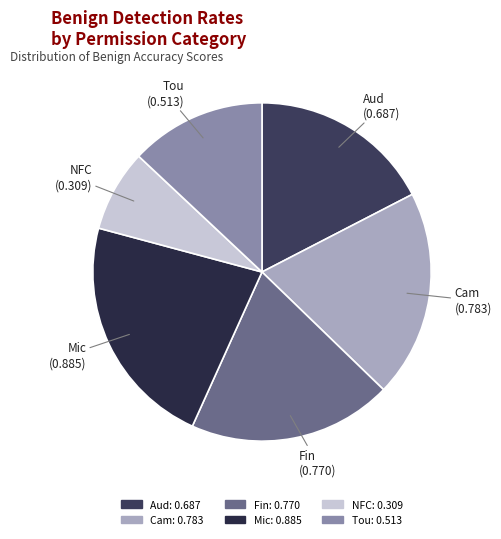

Count the number of slices in the pie.

6